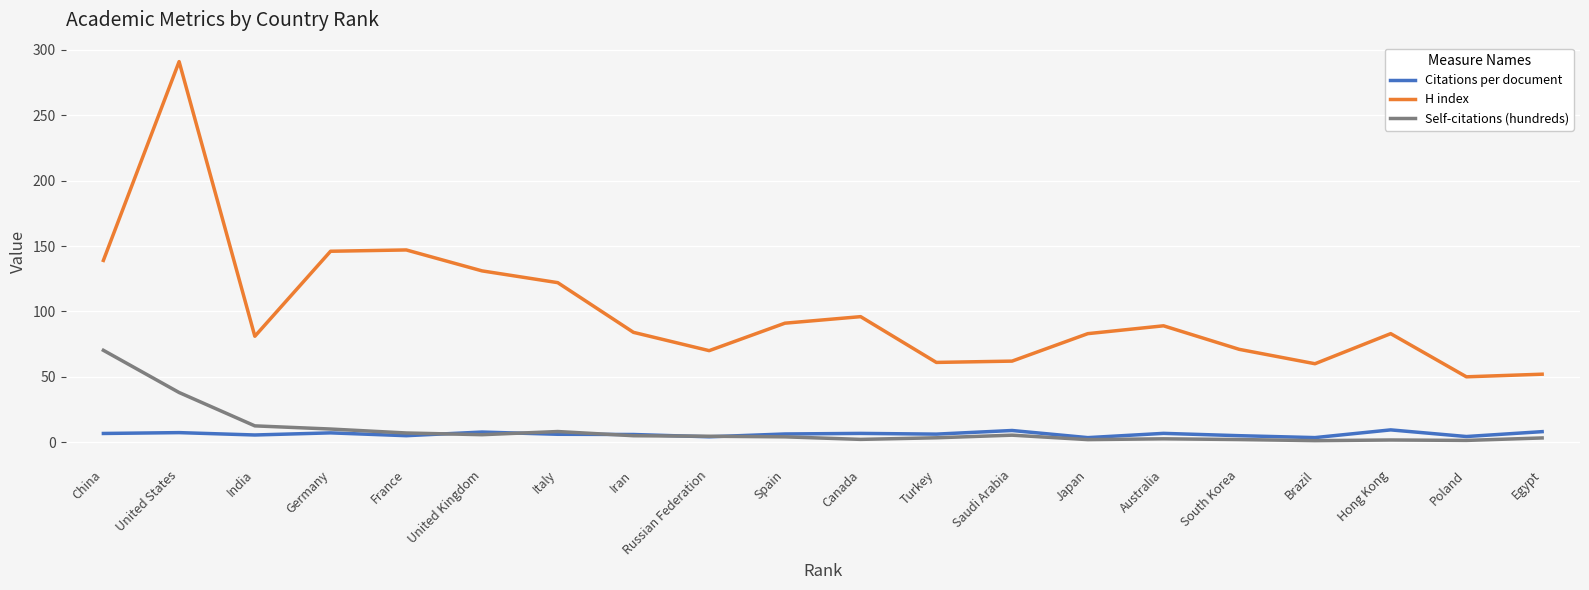

Is this an area chart (filled region under the line)?

No